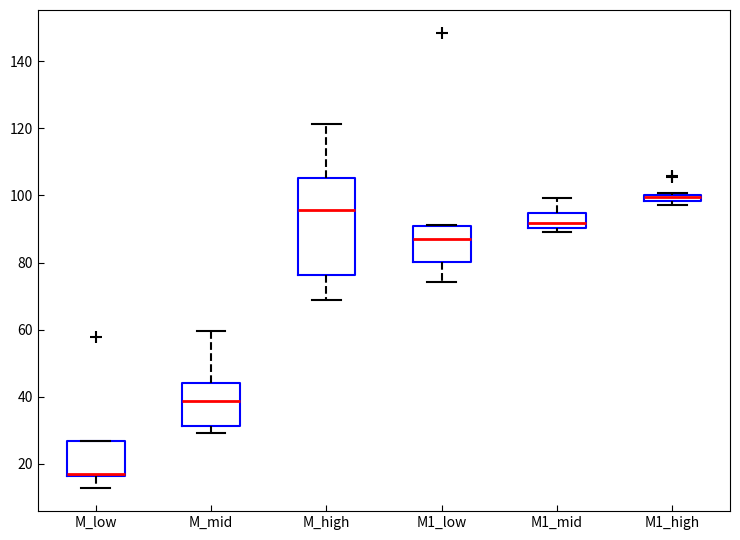

Where is the lower edge of the box for M1_high on the y-axis? The values are not printed on the chart, so give them approximately, as read against the axis.

98